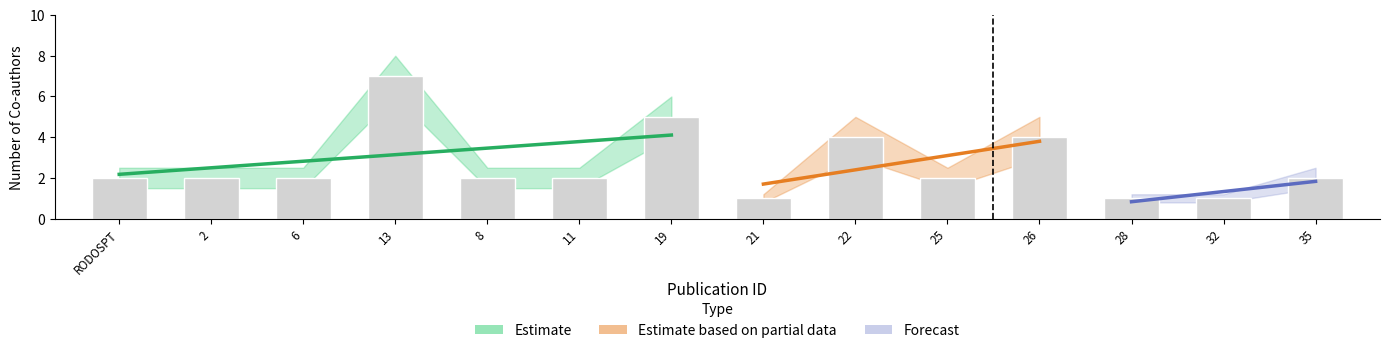

Reading left to right, what are all the values shown in this chart?

coauthor_count: RODOSPT=2.0	2=2.0	6=2.0	13=7.0	8=2.0	11=2.0	19=5.0	21=1.0	22=4.0	25=2.0	26=4.0	28=1.0	32=1.0	35=2.0
estimate_lower: RODOSPT=1.5	2=1.5	6=1.5	13=6.0	8=1.5	11=1.5	19=4.0	21=0.8	22=3.0	25=1.5	26=3.0	28=0.8	32=0.8	35=1.5
estimate_upper: RODOSPT=2.5	2=2.5	6=2.5	13=8.0	8=2.5	11=2.5	19=6.0	21=1.2	22=5.0	25=2.5	26=5.0	28=1.2	32=1.2	35=2.5